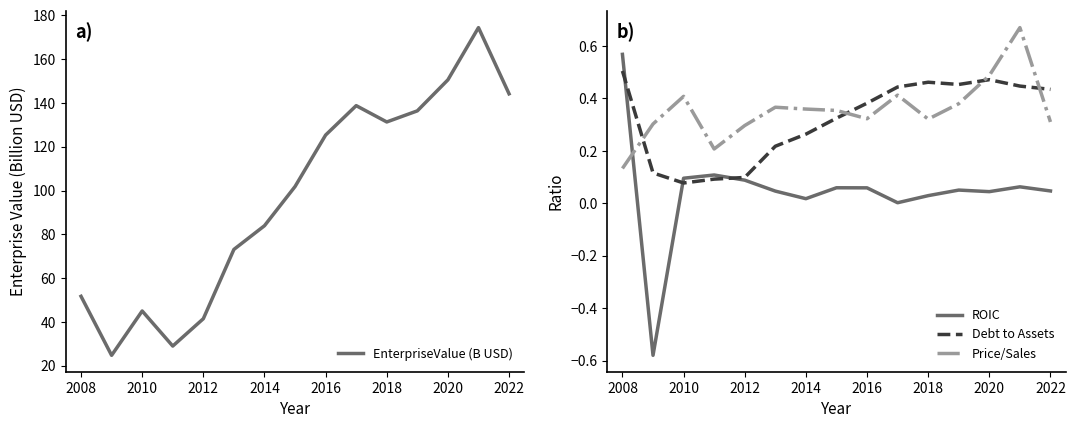

True or false: Price/Sales and EnterpriseValue (B USD) cross at least once.

False